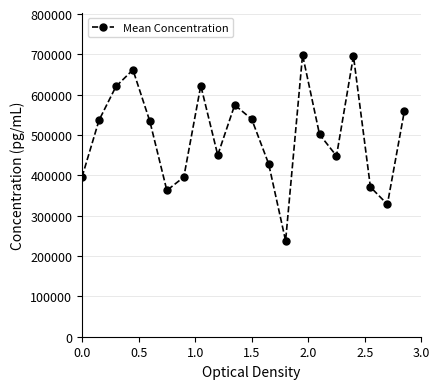

What is the value of the 16th point from the left?

448251.2